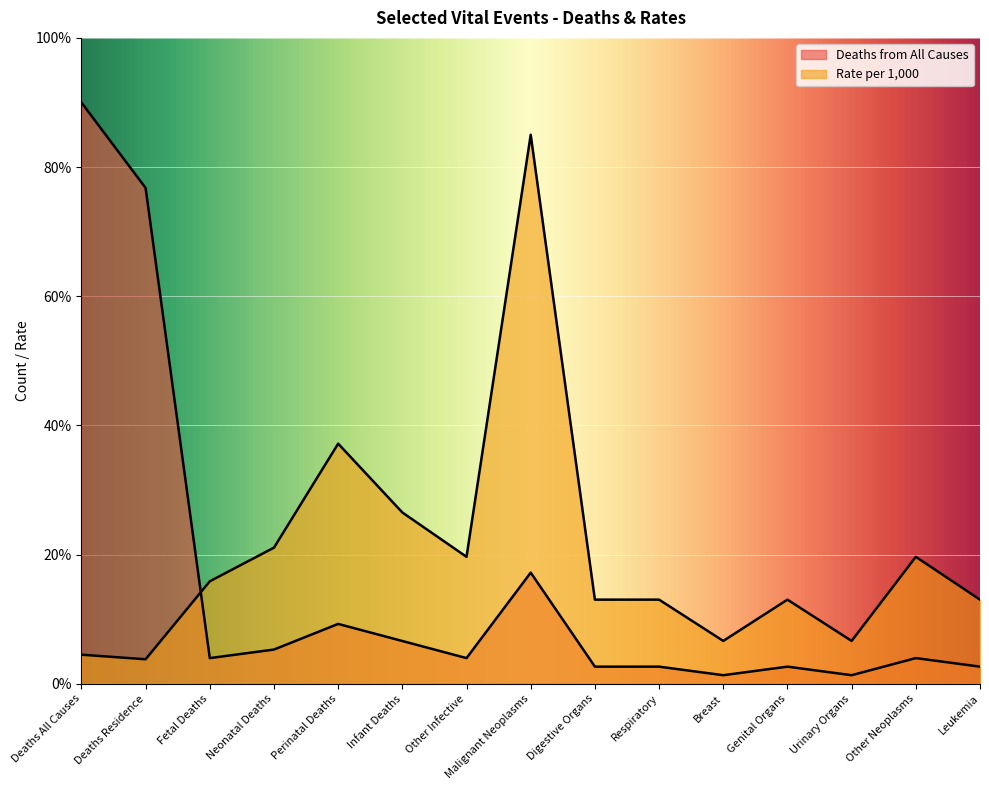

What is the minimum value shown in the chart?

1.3